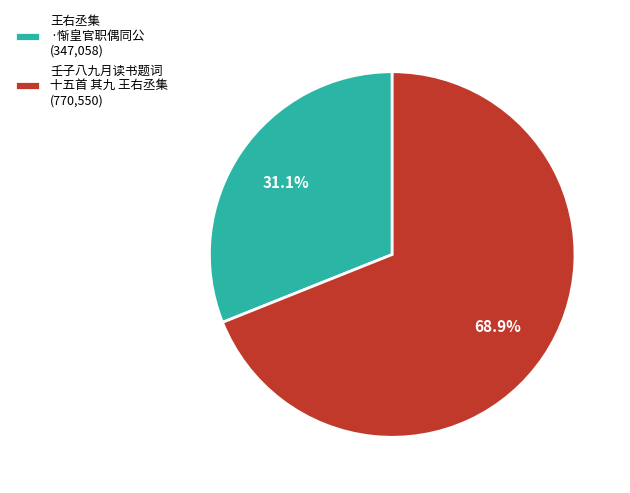

Is there any slice that represents more than half of the pie?

Yes